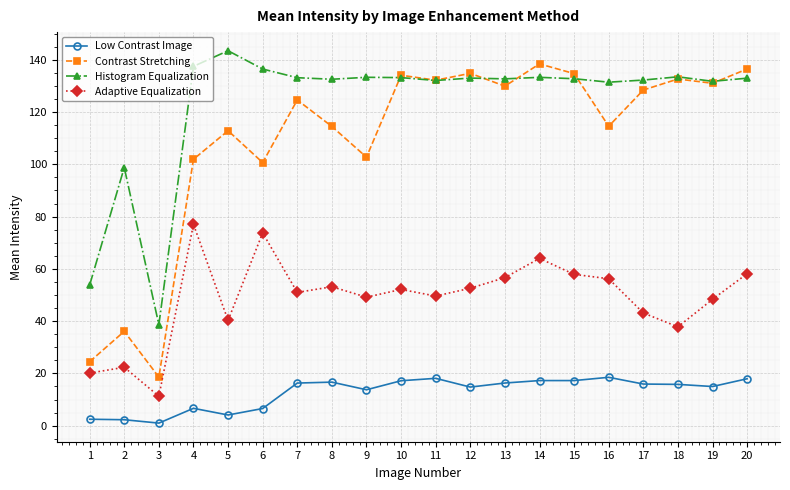

Where is the first local minimum for Histogram Equalization?

3